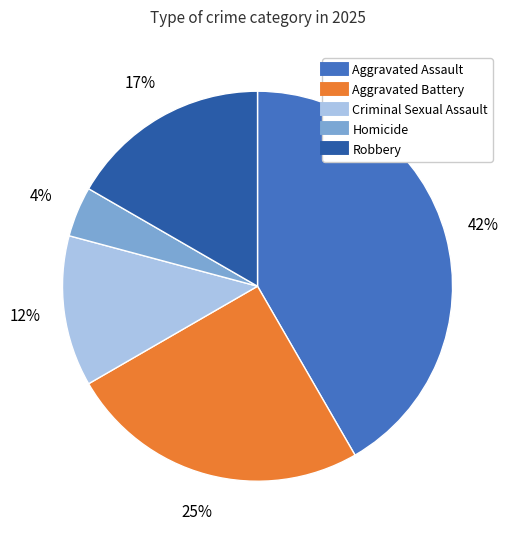

Which category has the biggest portion of the pie?

Aggravated Assault